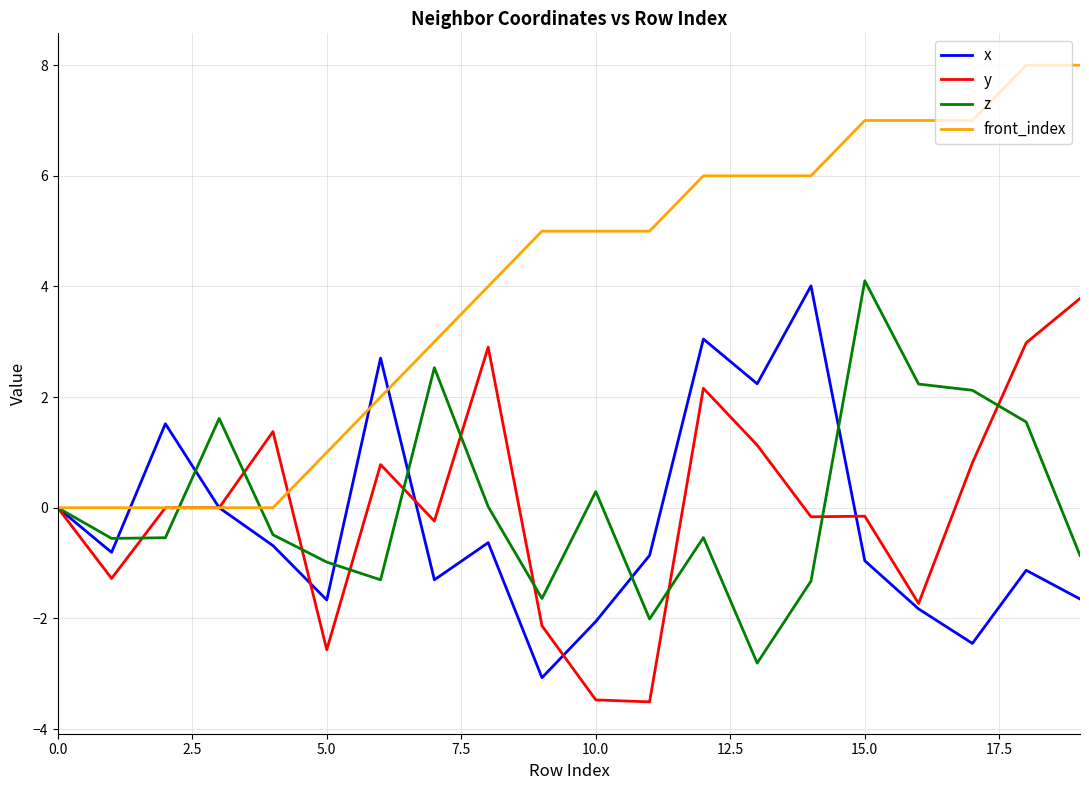

What is the lowest value of the x series?

-3.1